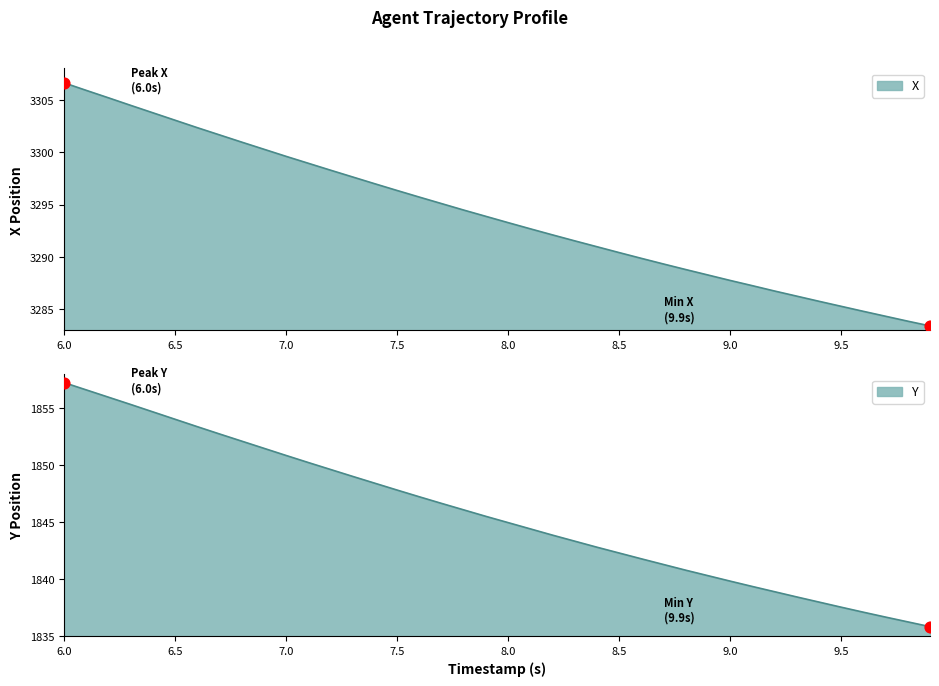

At which category is the sum across all series the highest?

6.0